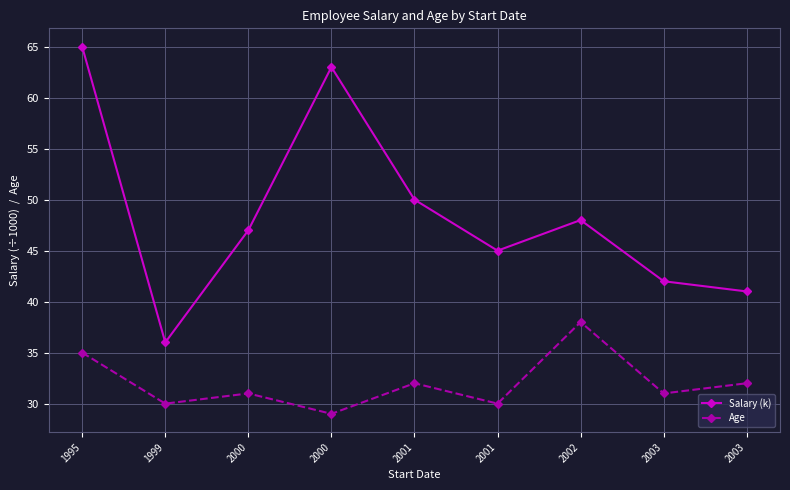

At which category does Age reach its first local peak?

2000